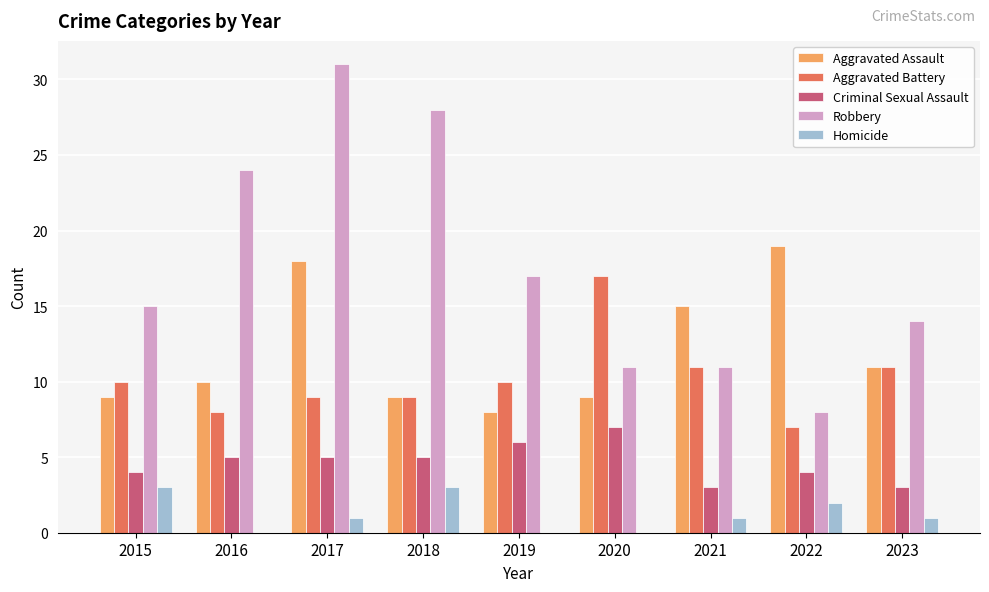

Reading left to right, what are all the values shown in this chart?

Aggravated Assault: 9	10	18	9	8	9	15	19	11
Aggravated Battery: 10	8	9	9	10	17	11	7	11
Criminal Sexual Assault: 4	5	5	5	6	7	3	4	3
Robbery: 15	24	31	28	17	11	11	8	14
Homicide: 3	0	1	3	0	0	1	2	1